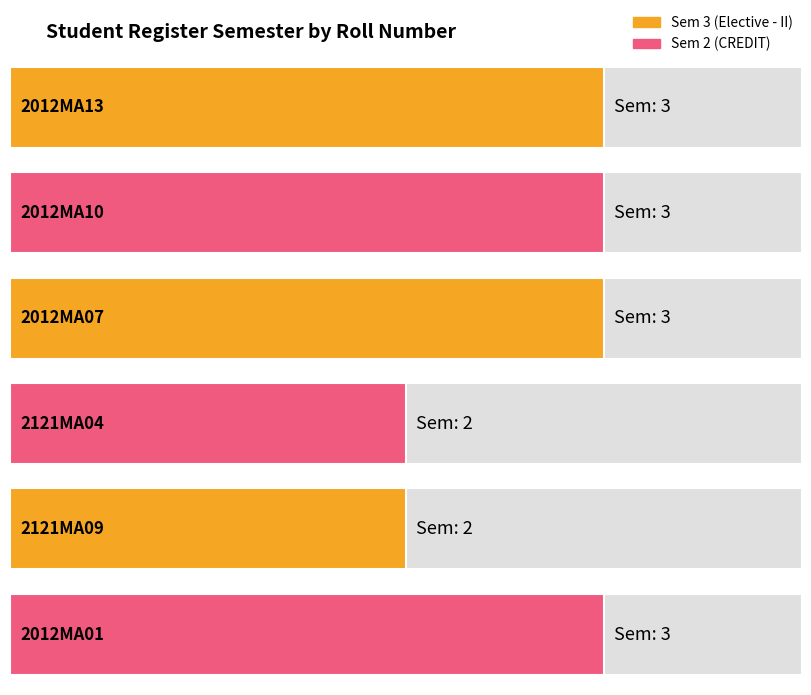

Which has a higher value, 2012MA01 or 2012MA13?

2012MA01